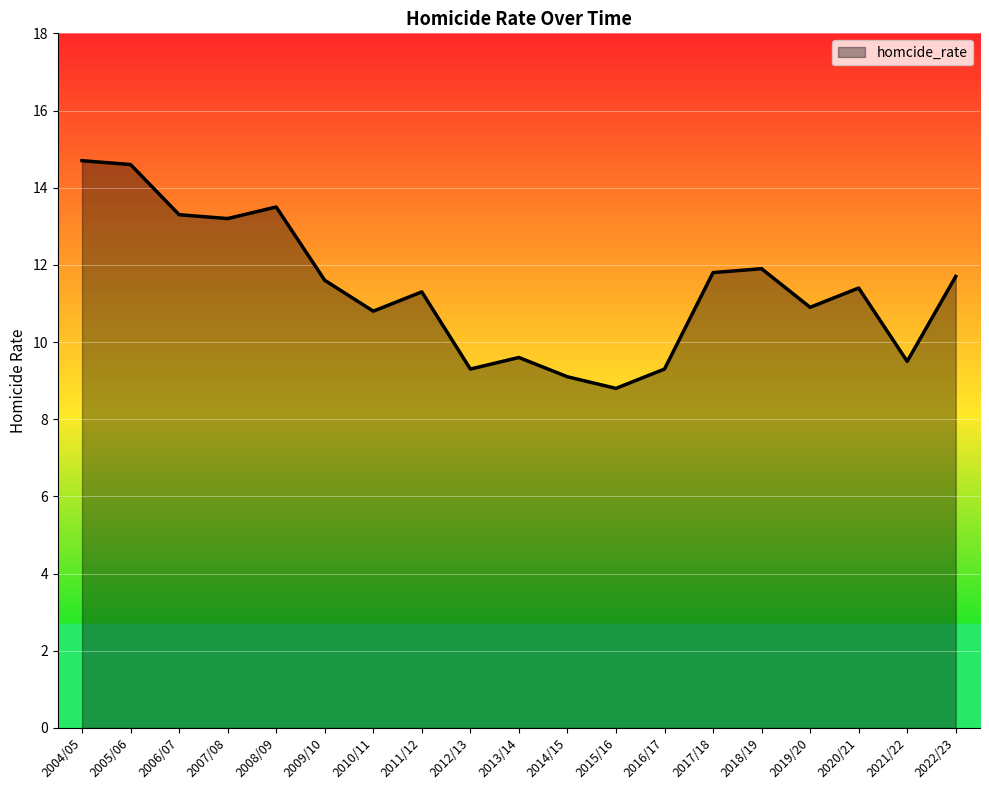

What is the change in value from 2018/19 to 2020/21?

-0.5